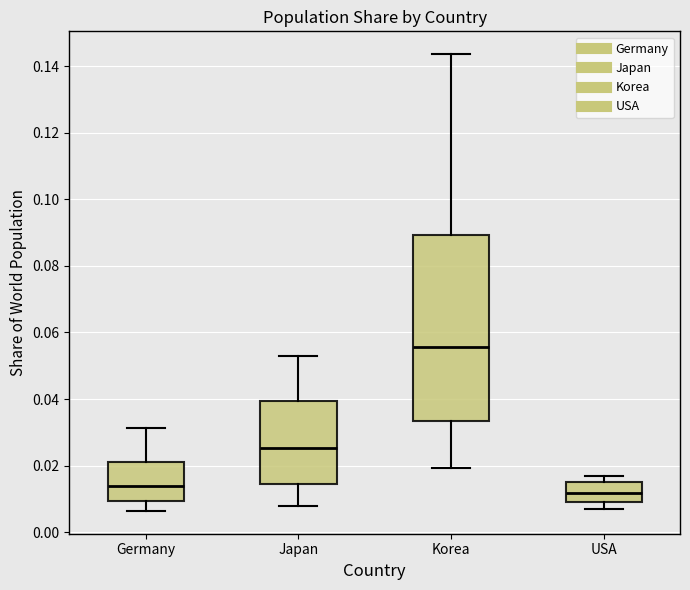

Which box is the tallest, from its lower edge to its upper edge?

Korea